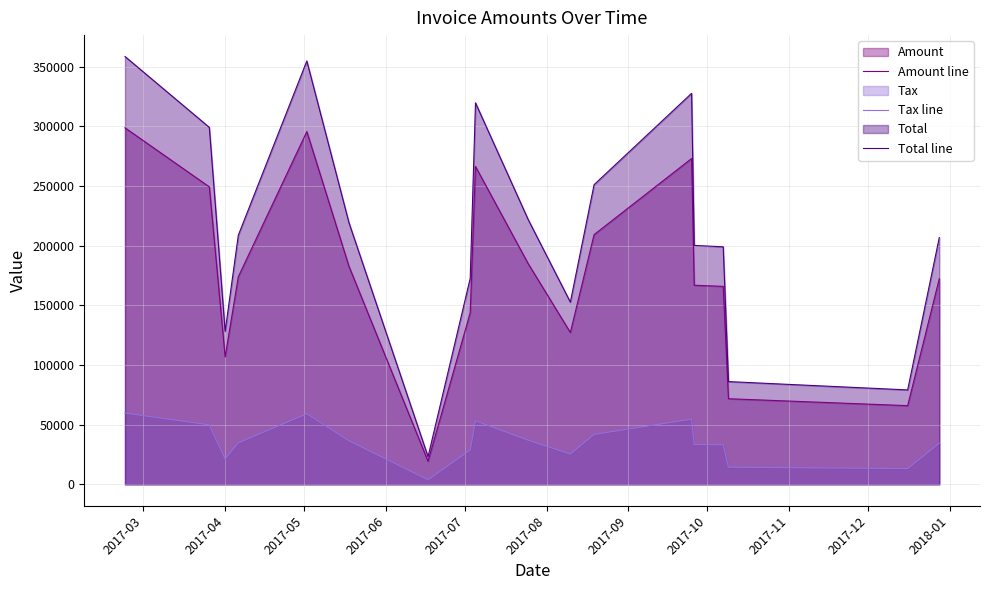

True or false: Amount line and Total line cross at least once.

False